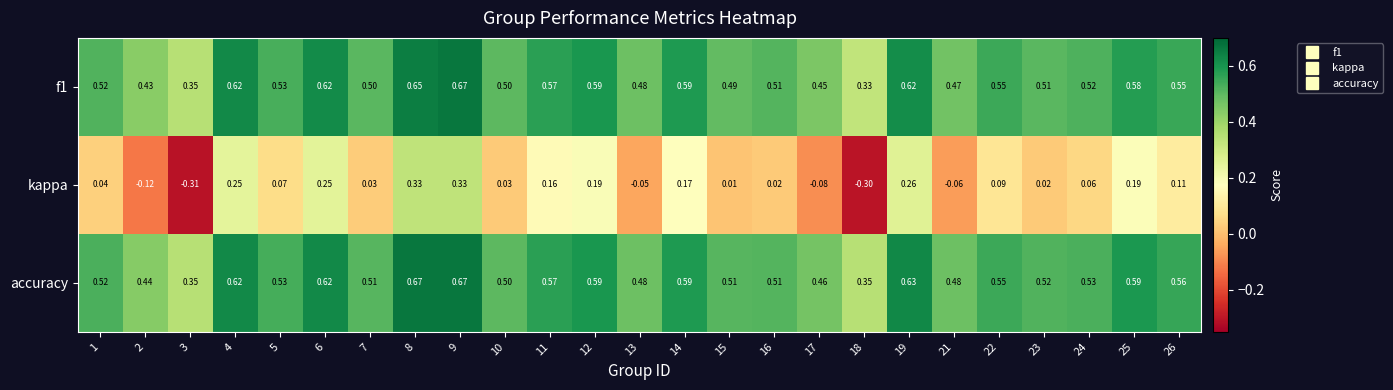

Which series has the largest total across all categories?

accuracy